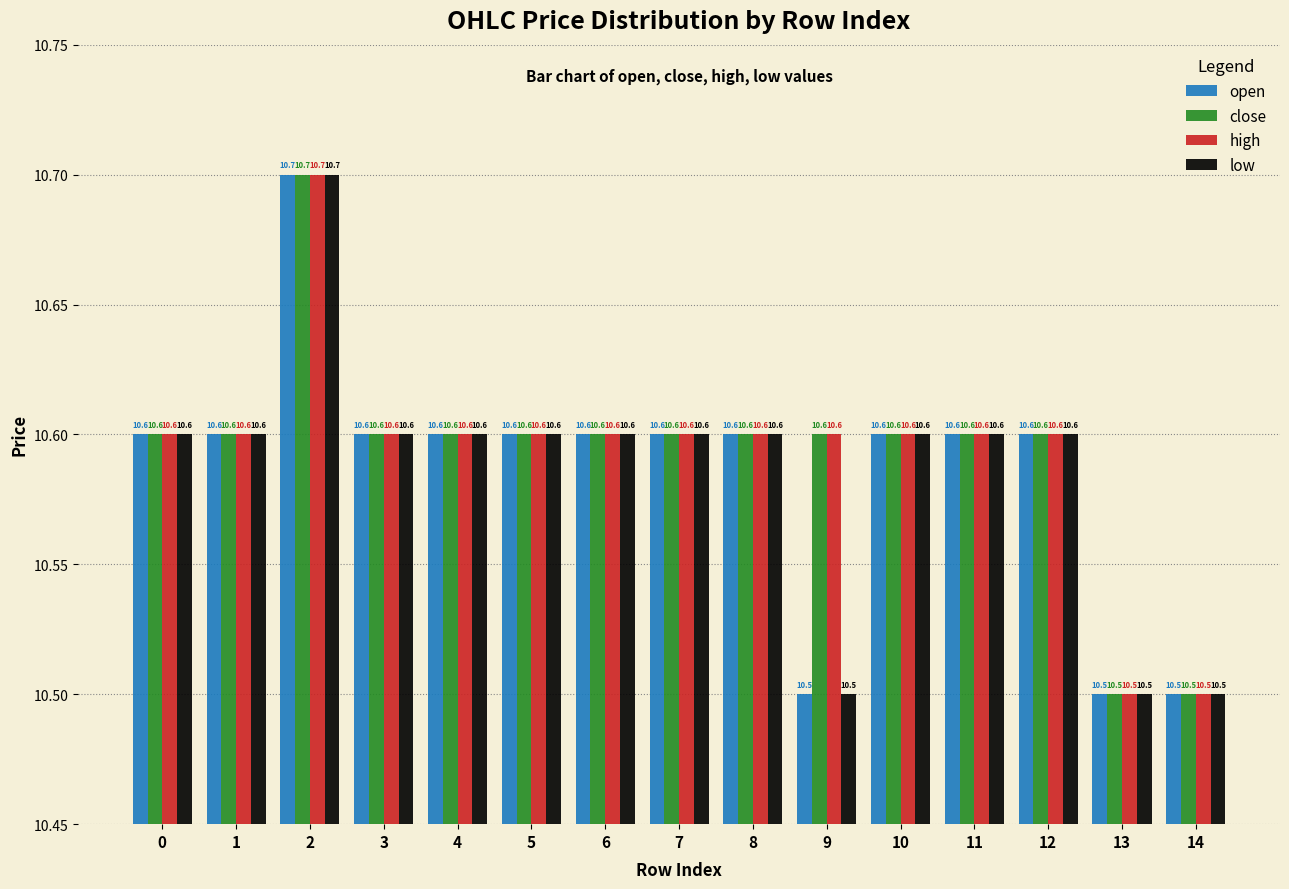

At how many categories does at least one series exceed 10?

15